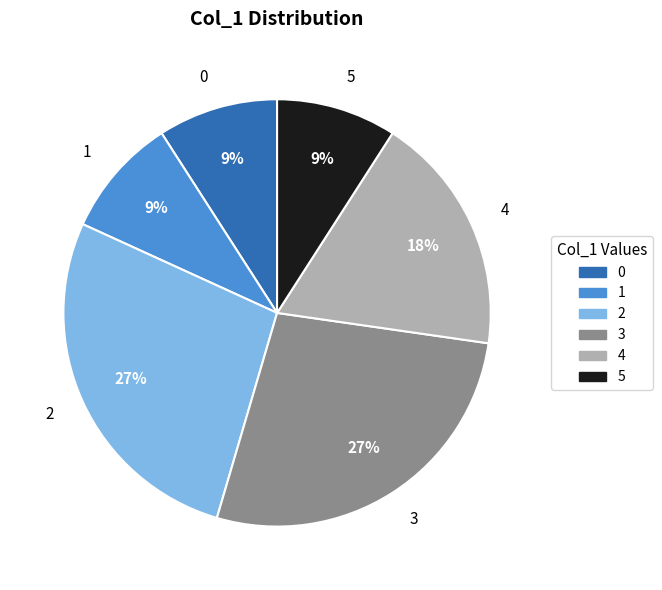

Does 4 account for over 50% of the chart?

No